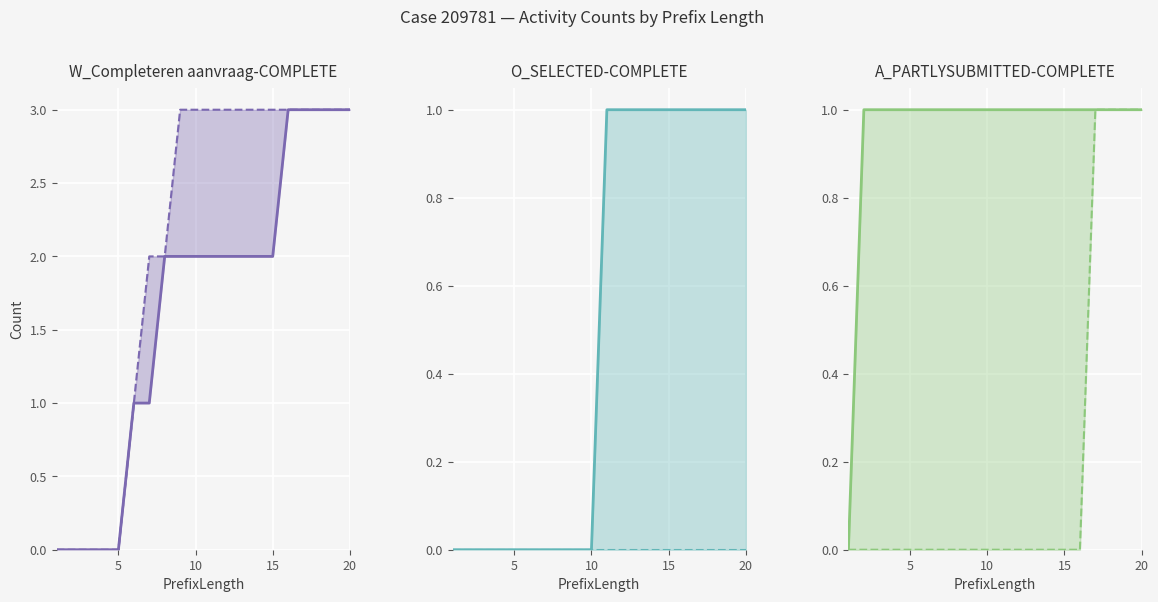

Which category has the highest value across all series?

15